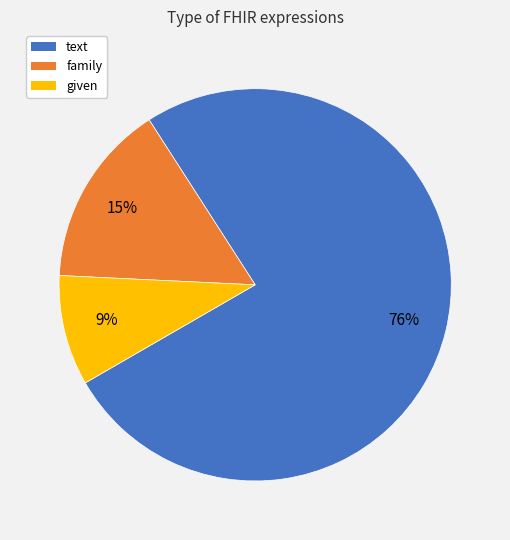

Is there any slice that represents more than half of the pie?

Yes